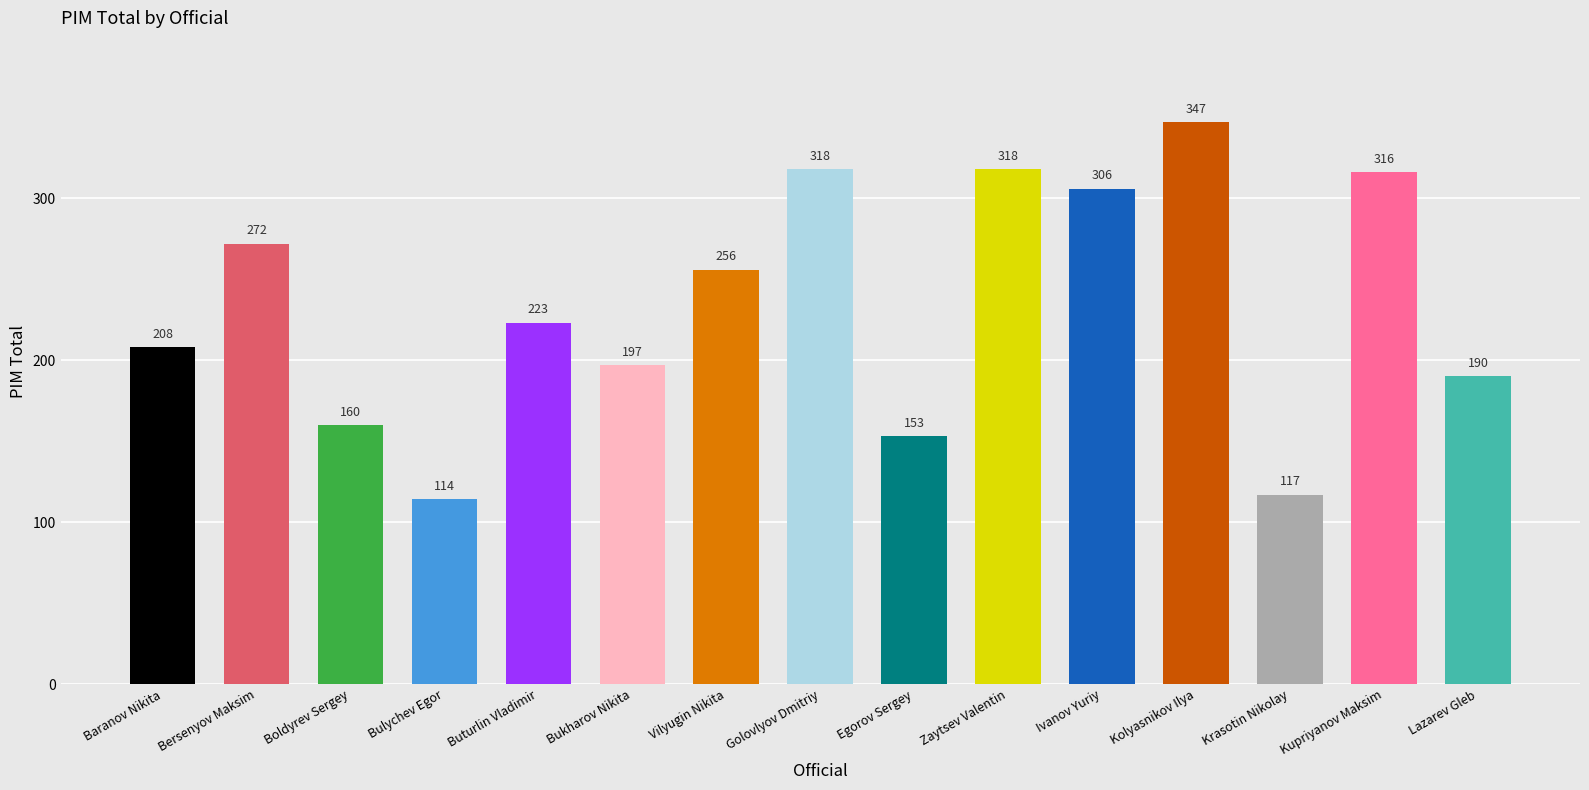

What is the label of the 12th bar from the right?

Bulychev Egor